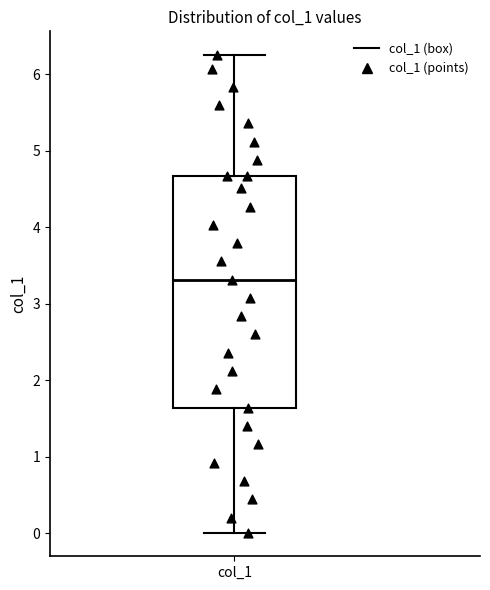

Transcribe this box plot: give where the median line is, the range the box spans, and where the two whiskers end, as read against the y-axis. The values are not printed on the chart, so give them approximately, as read against the axis.

median 3.3, box 1.6 to 4.7, whiskers 0.0 to 6.2